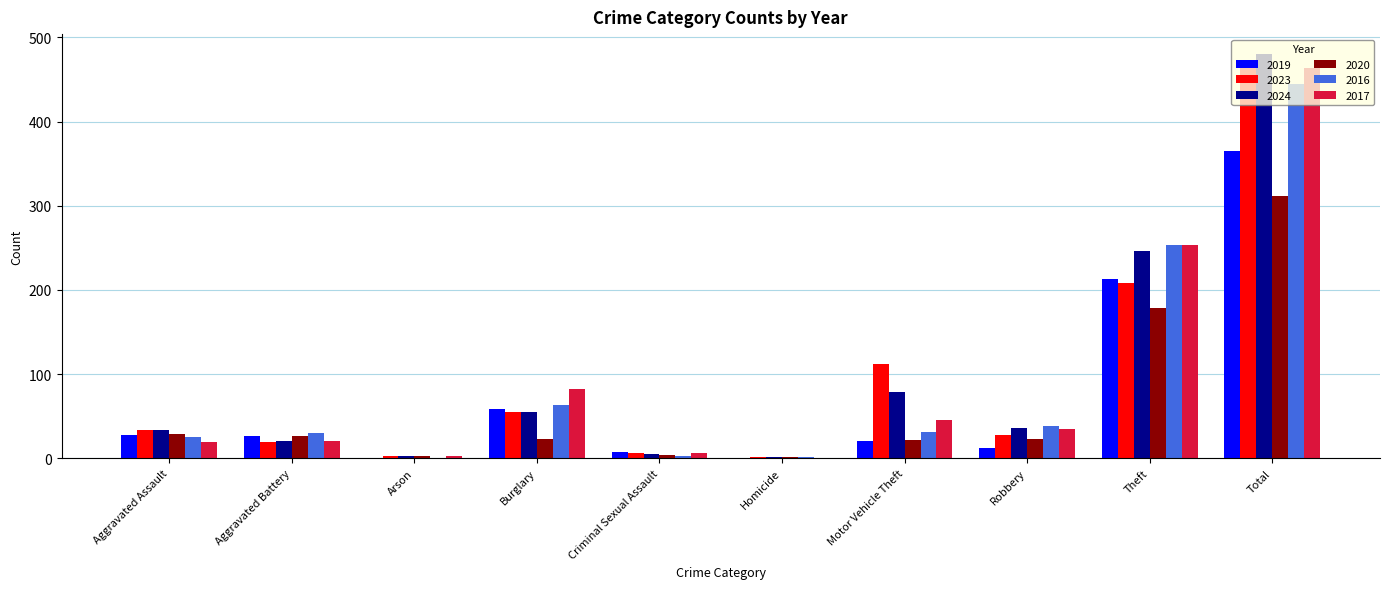

Is the value of 2023 at Robbery greater than the value of 2019 at Total?

No